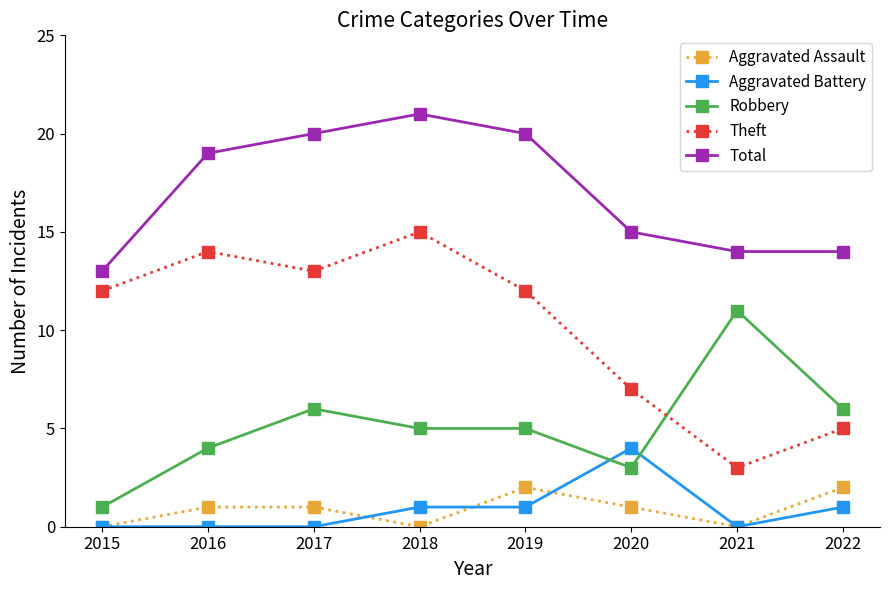

At which category does the chart reach its peak across all series?

2018